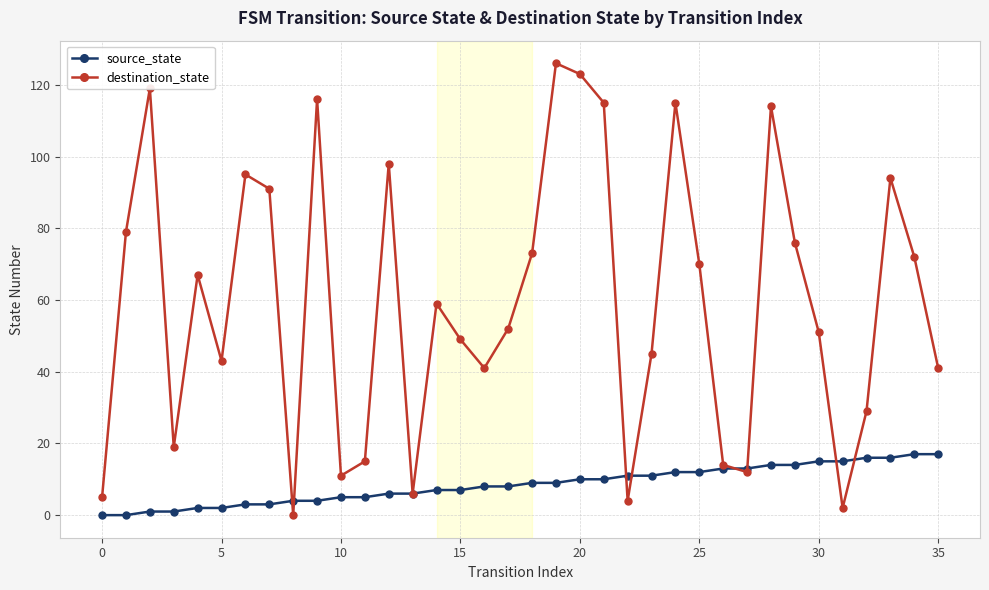

True or false: destination_state has more than 1 points higher than both neighbors.

True